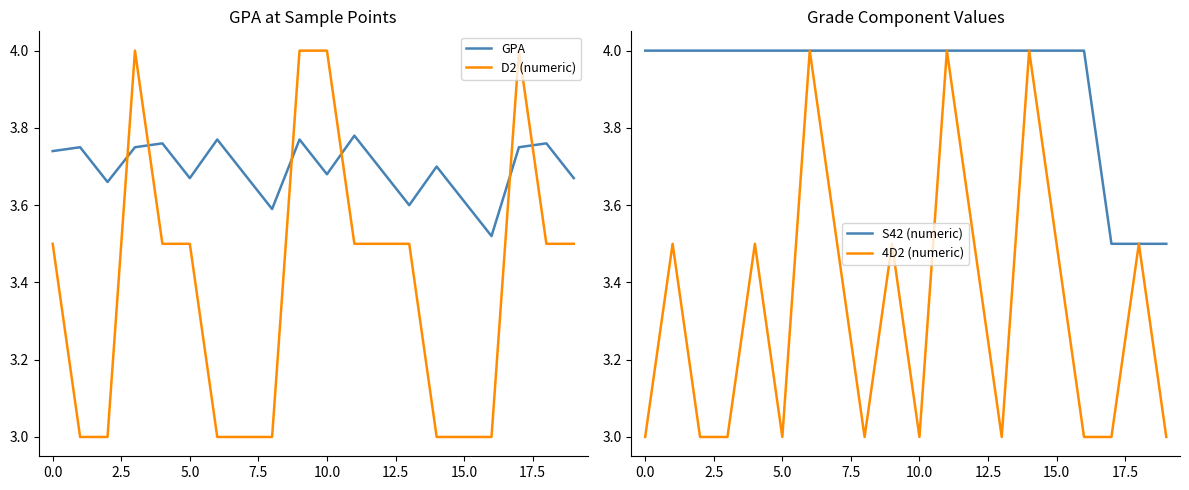

Between which two adjacent categories do GPA and S42 (numeric) first intersect?

16 and 17